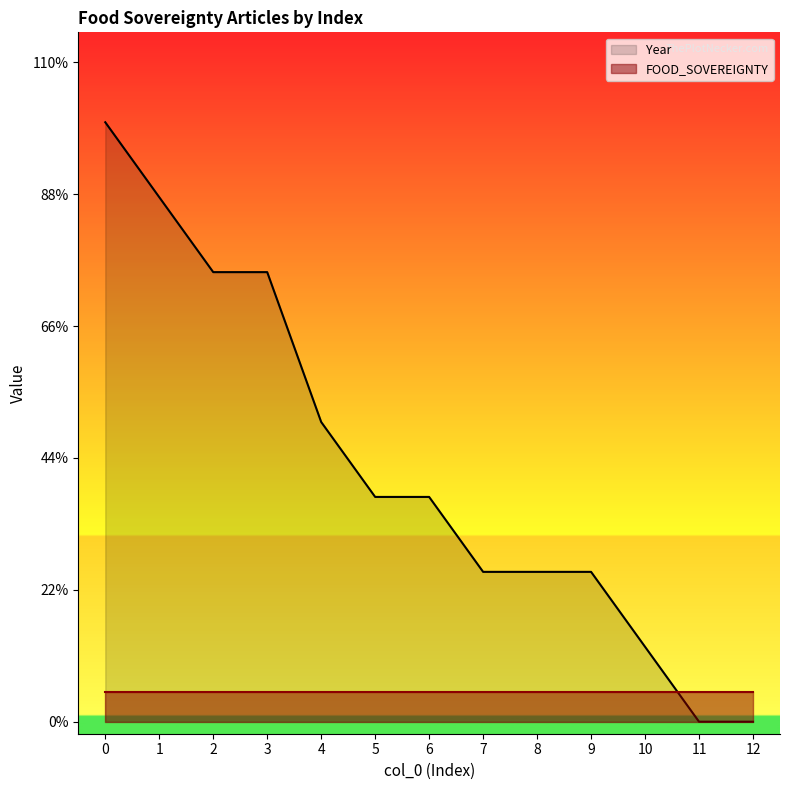

What is the sum of the values at 12 and 4?

0.5